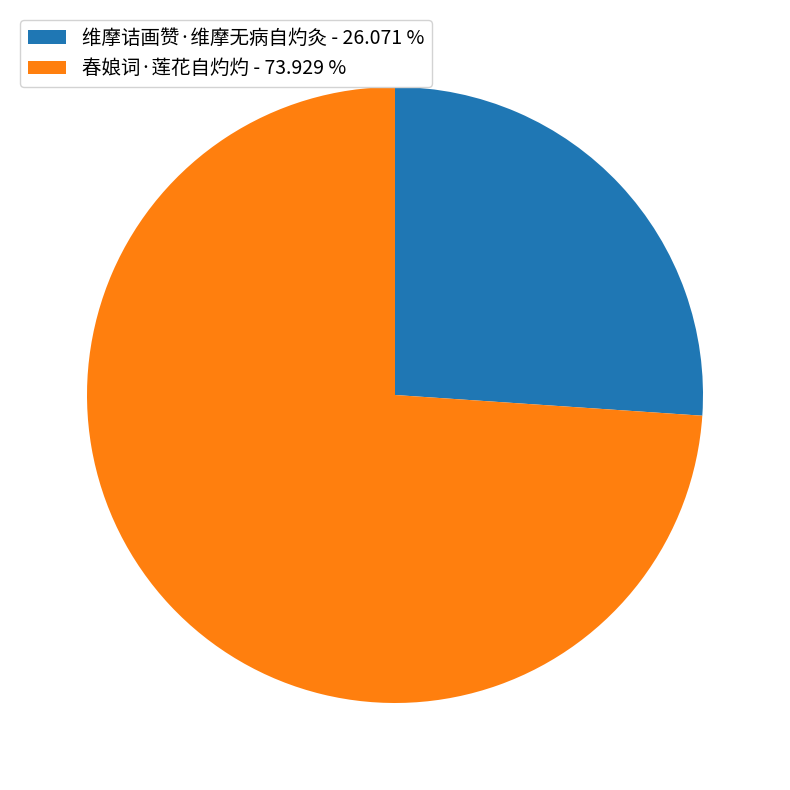

Is there any slice that represents more than half of the pie?

Yes